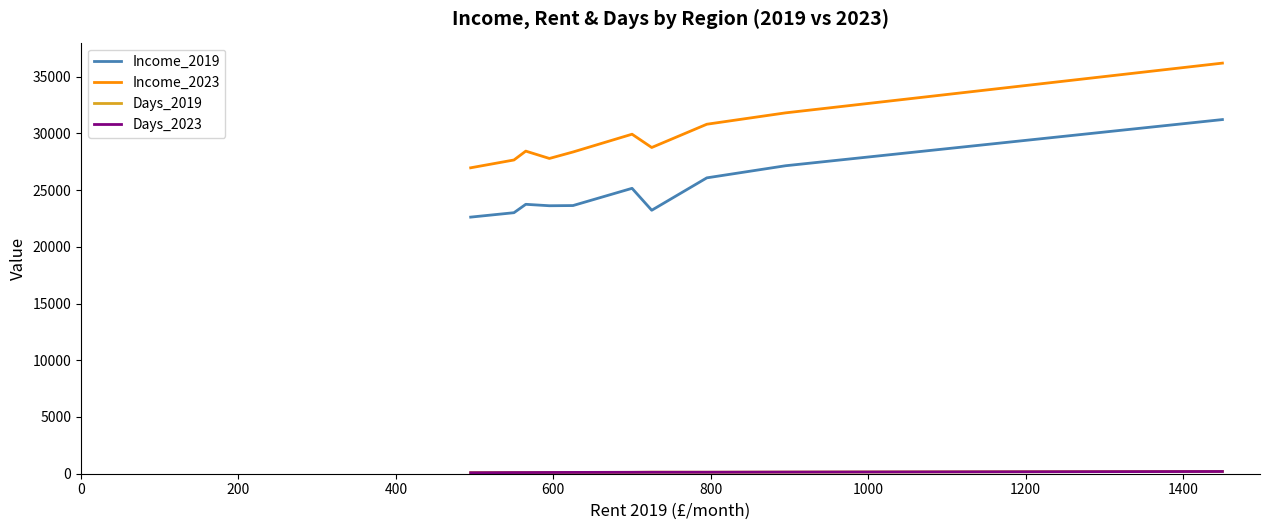

Does the chart have visible grid lines?

No